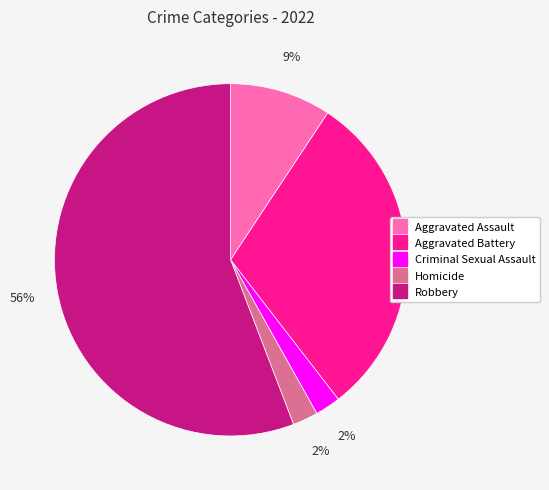

Which has a higher value, Aggravated Assault or Aggravated Battery?

Aggravated Battery